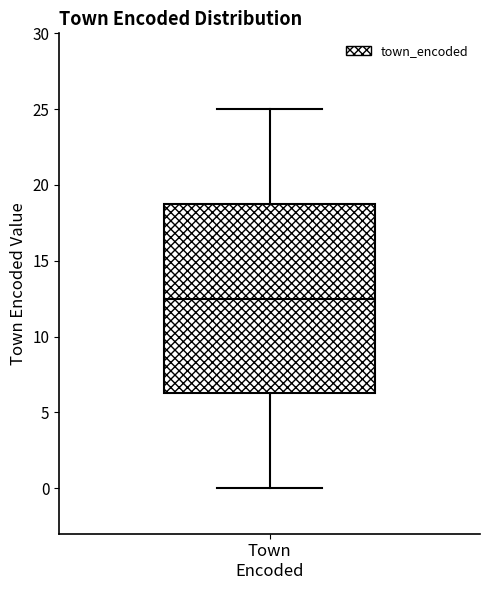

Transcribe this box plot: give where the median line is, the range the box spans, and where the two whiskers end, as read against the y-axis. The values are not printed on the chart, so give them approximately, as read against the axis.

median 12.5, box 6.5 to 19.0, whiskers 0.0 to 25.0